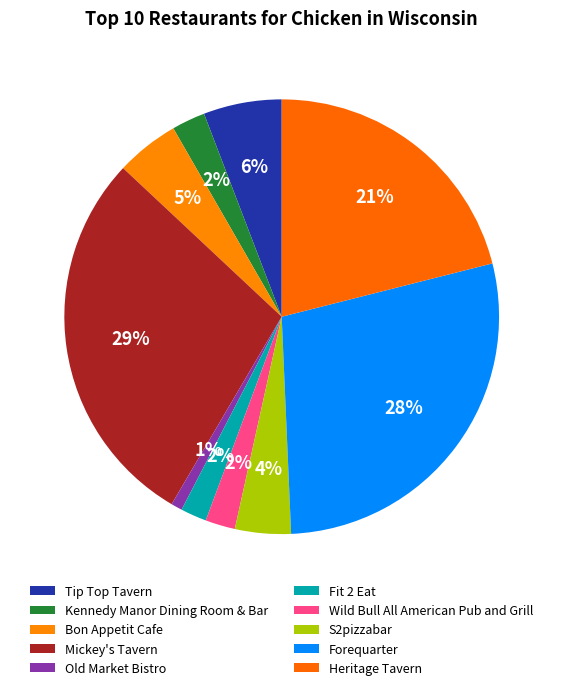

To the nearest percent, what is the difference between the largest and smallest slice percentages?

28%